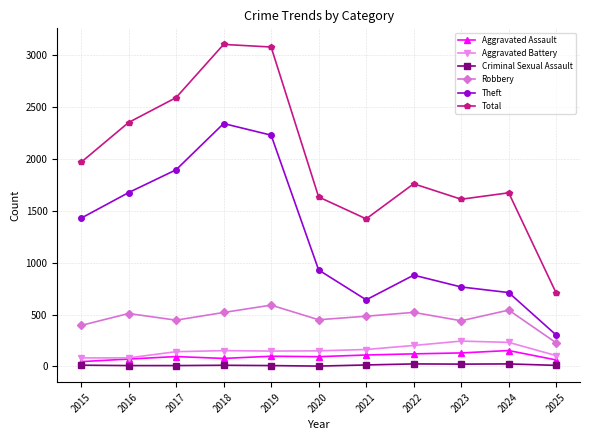

What is the sum of all Theft values?

13805